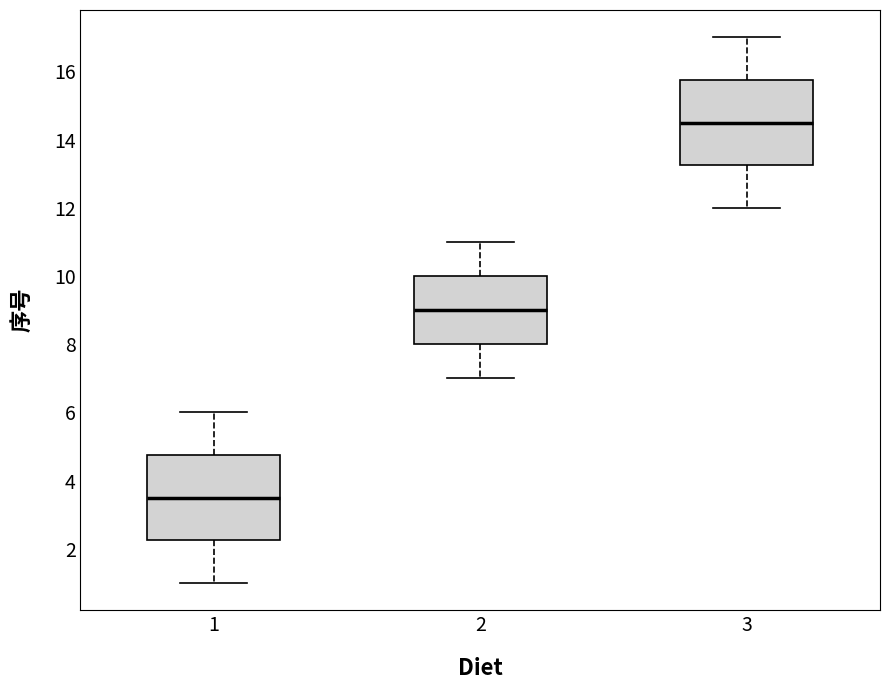

Where is the upper edge of the box at x = 3 on the y-axis? The values are not printed on the chart, so give them approximately, as read against the axis.

15.8